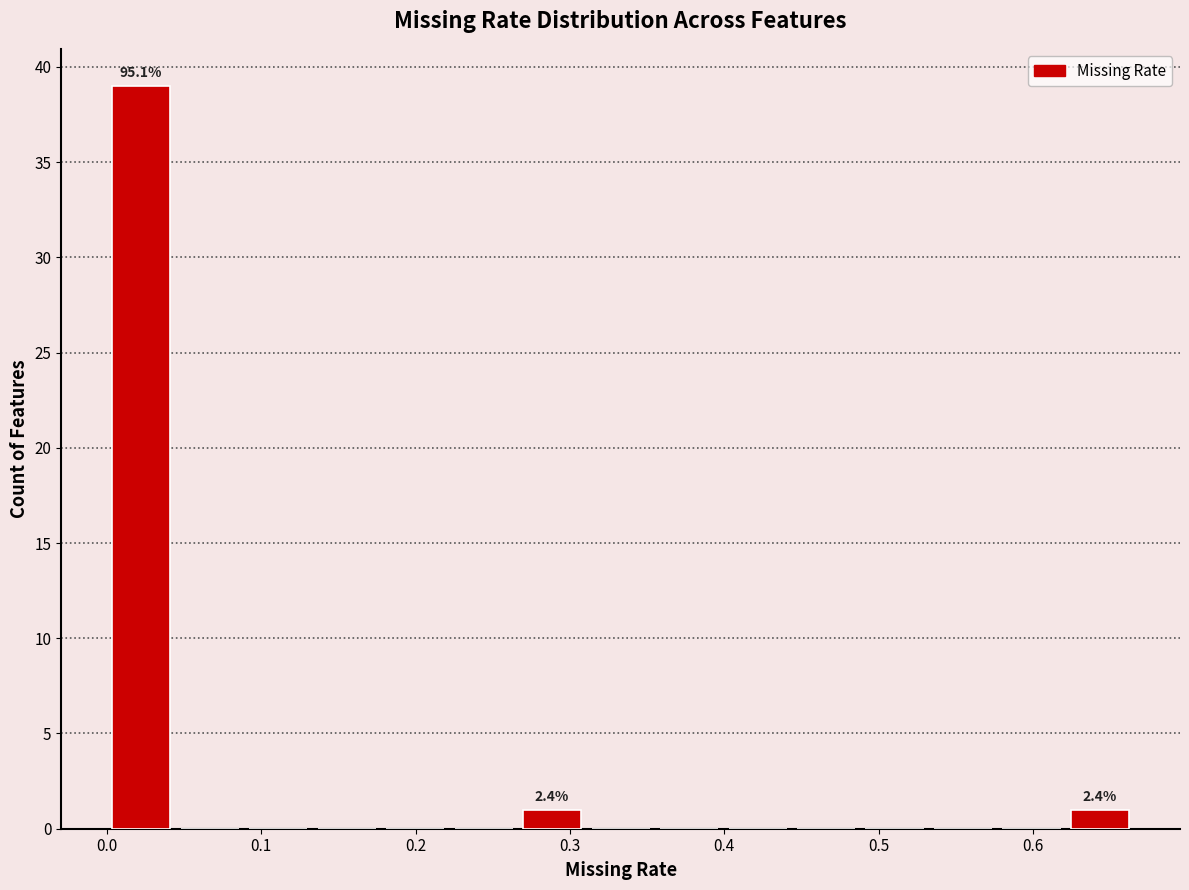

Which range on the x-axis has the tallest bar?

0.00 to 0.04